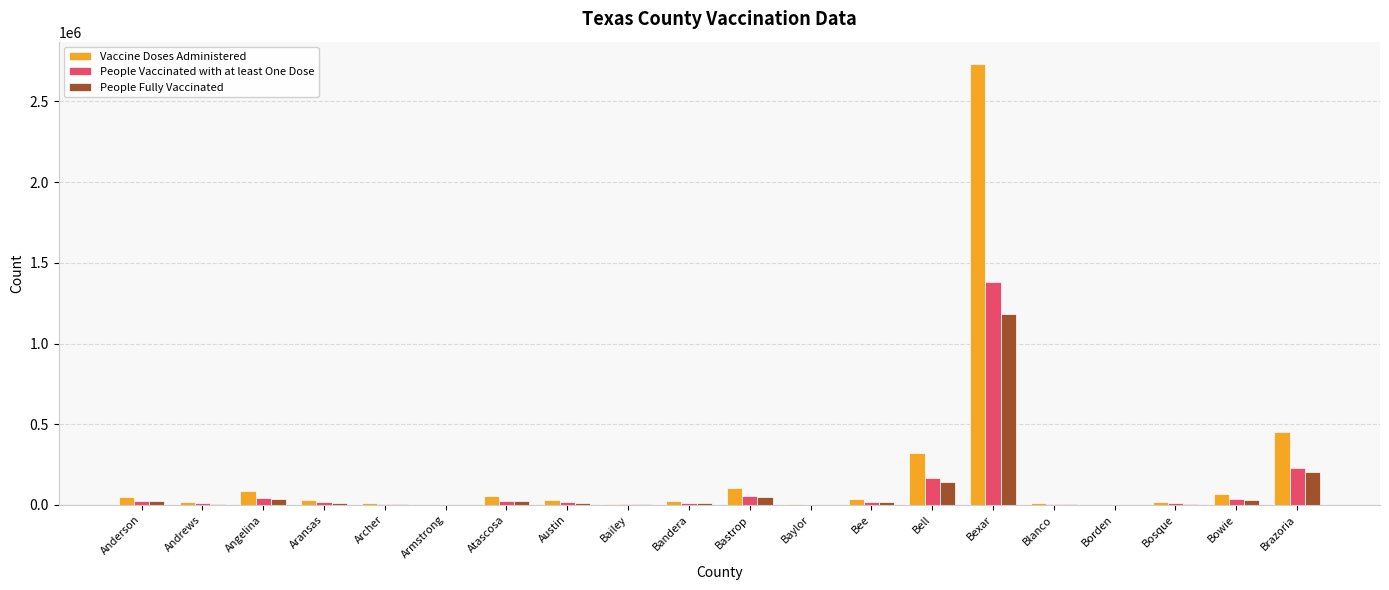

What is the difference between the People Fully Vaccinated values at Bandera and Atascosa?

13635